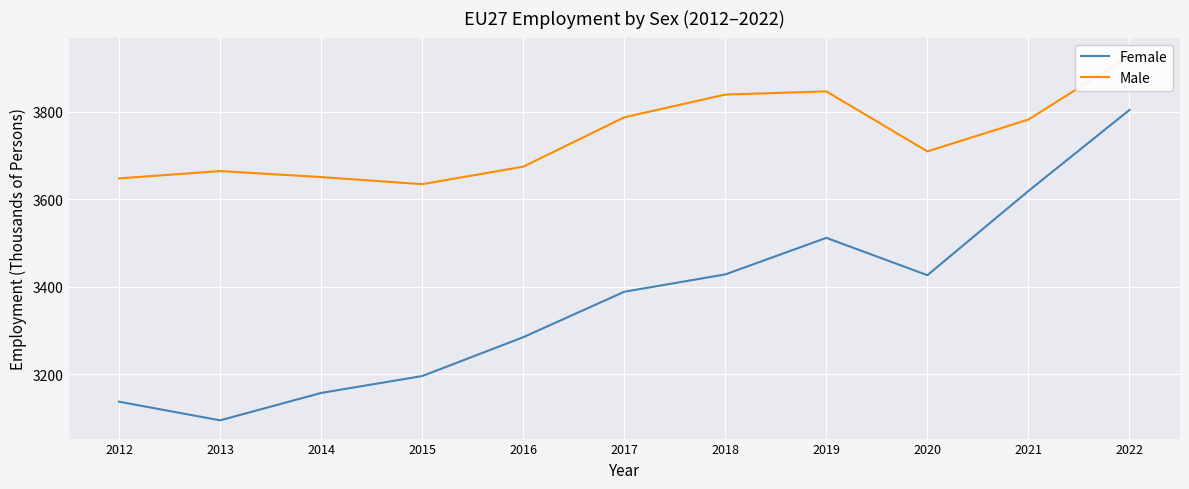

What is the total value across all series at 2015?

6830.0